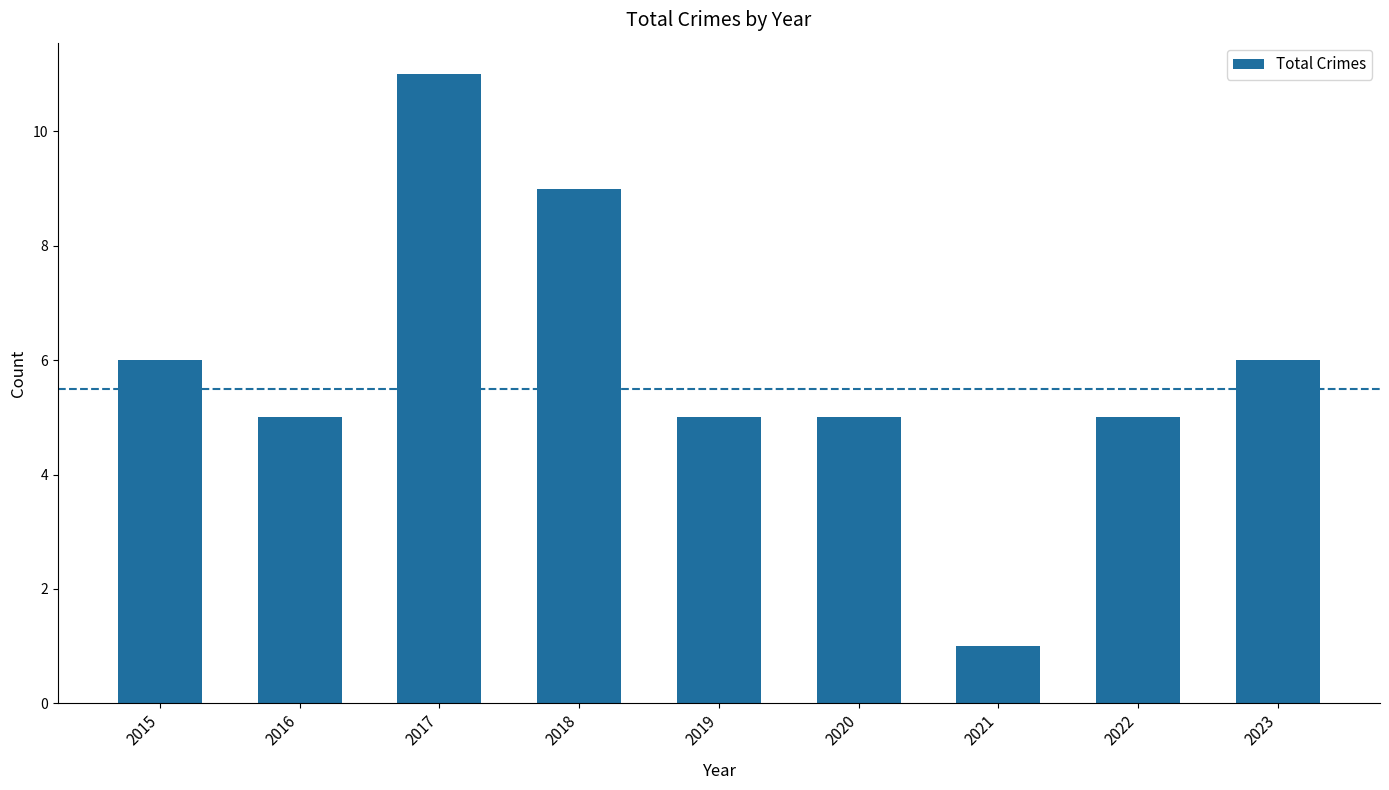

Are the bars horizontal?

No